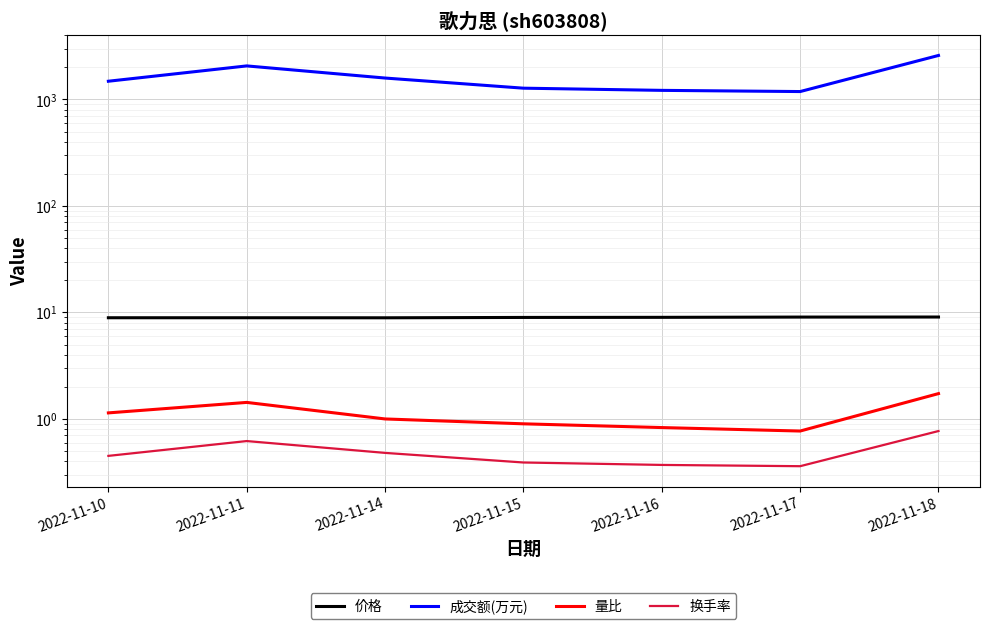

What is the spread (max minus min) of values at 2022-11-15?

1276.6